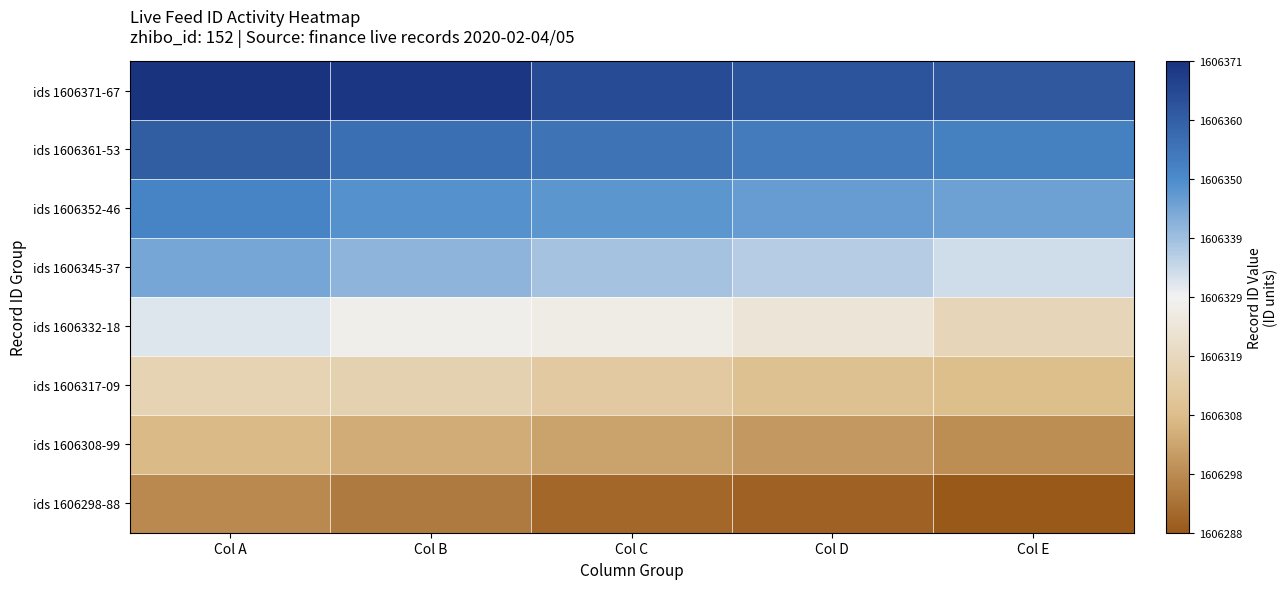

Reading left to right, transcribe all the data shown in this chart.

ids 1606371-67: Col A=1606371	Col B=1606370	Col C=1606365	Col D=1606363	Col E=1606362
ids 1606361-53: Col A=1606361	Col B=1606357	Col C=1606356	Col D=1606354	Col E=1606353
ids 1606352-46: Col A=1606352	Col B=1606349	Col C=1606348	Col D=1606347	Col E=1606346
ids 1606345-37: Col A=1606345	Col B=1606342	Col C=1606339	Col D=1606337	Col E=1606334
ids 1606332-18: Col A=1606332	Col B=1606328	Col C=1606327	Col D=1606324	Col E=1606318
ids 1606317-09: Col A=1606317	Col B=1606316	Col C=1606313	Col D=1606310	Col E=1606309
ids 1606308-99: Col A=1606308	Col B=1606305	Col C=1606303	Col D=1606301	Col E=1606299
ids 1606298-88: Col A=1606298	Col B=1606295	Col C=1606291	Col D=1606290	Col E=1606288